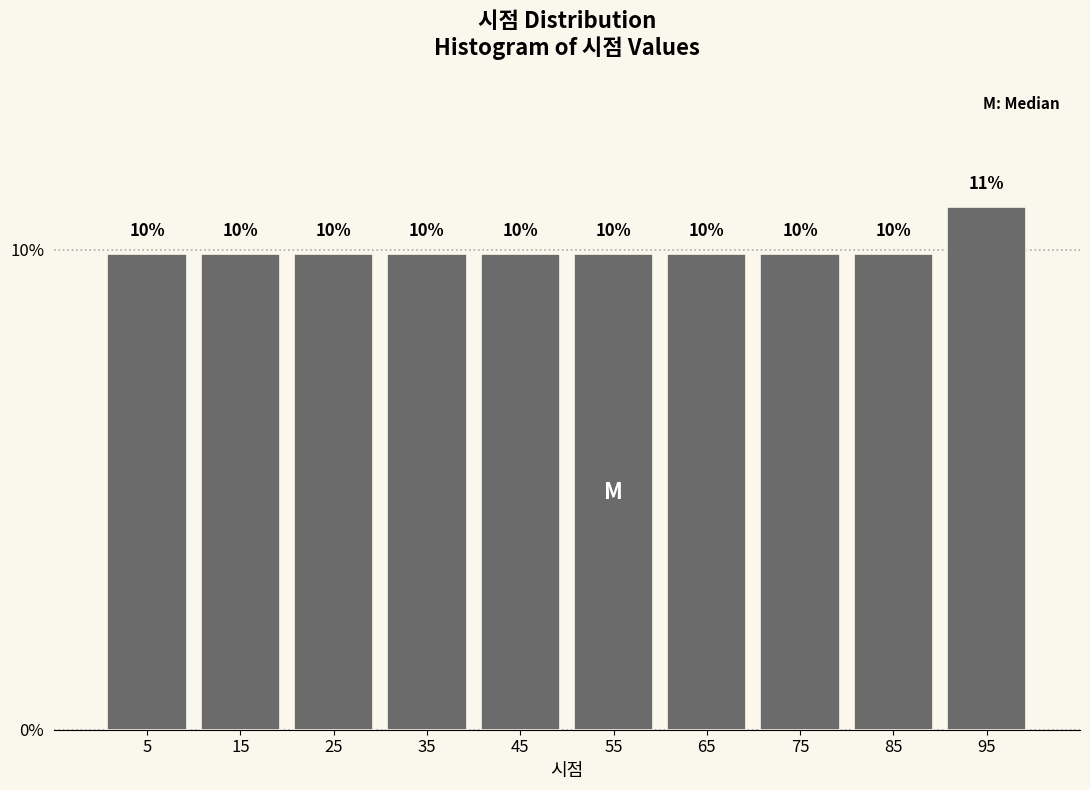

What is the height of the bar covering 20 to 30 on the x-axis?

10